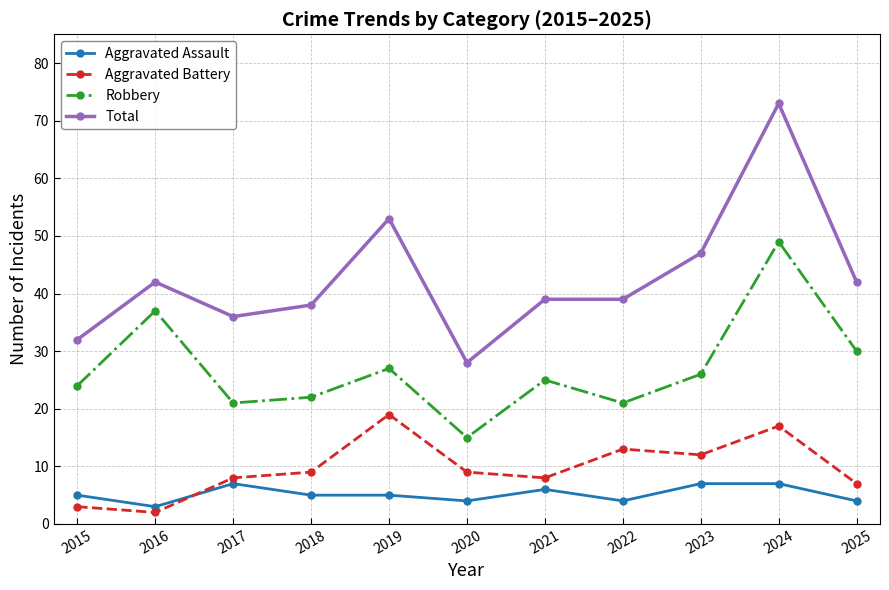

What is the maximum value shown in the chart?

73